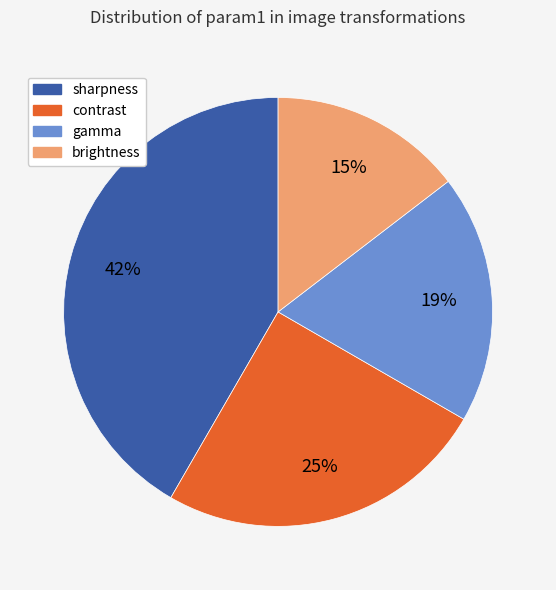

Which has a higher value, gamma or sharpness?

sharpness